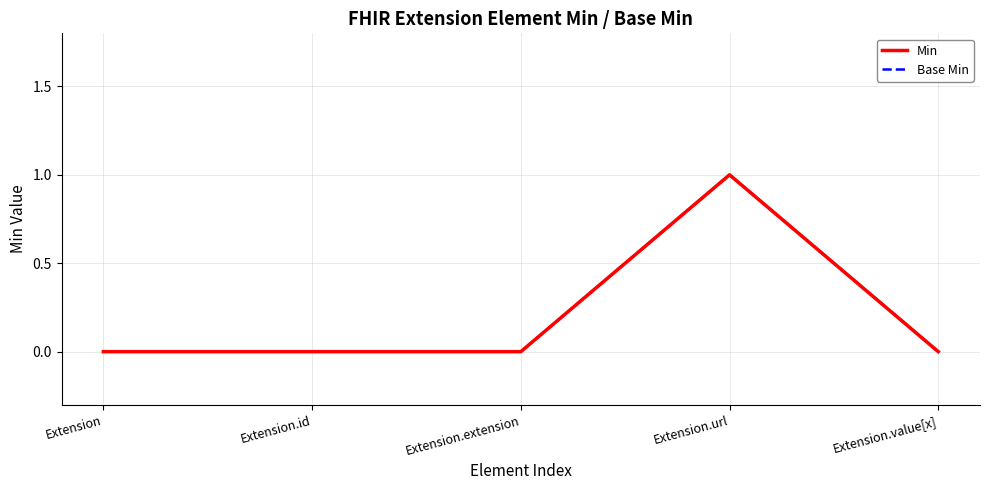

Reading right to left, extract all data points from this chart.

Min: Extension.value[x]=0	Extension.url=1	Extension.extension=0	Extension.id=0	Extension=0
Base Min: Extension.value[x]=0	Extension.url=1	Extension.extension=0	Extension.id=0	Extension=0